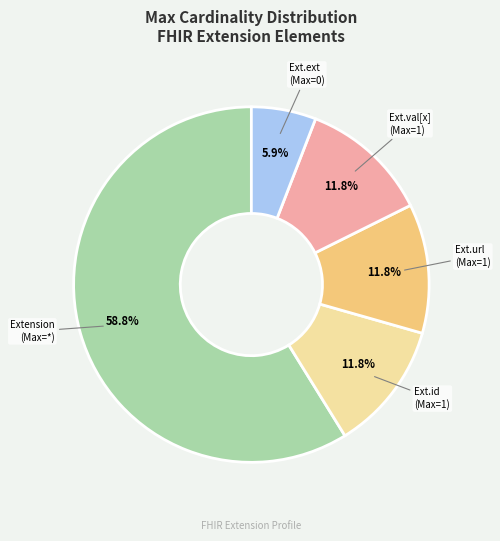

How many segments does this pie chart have?

5